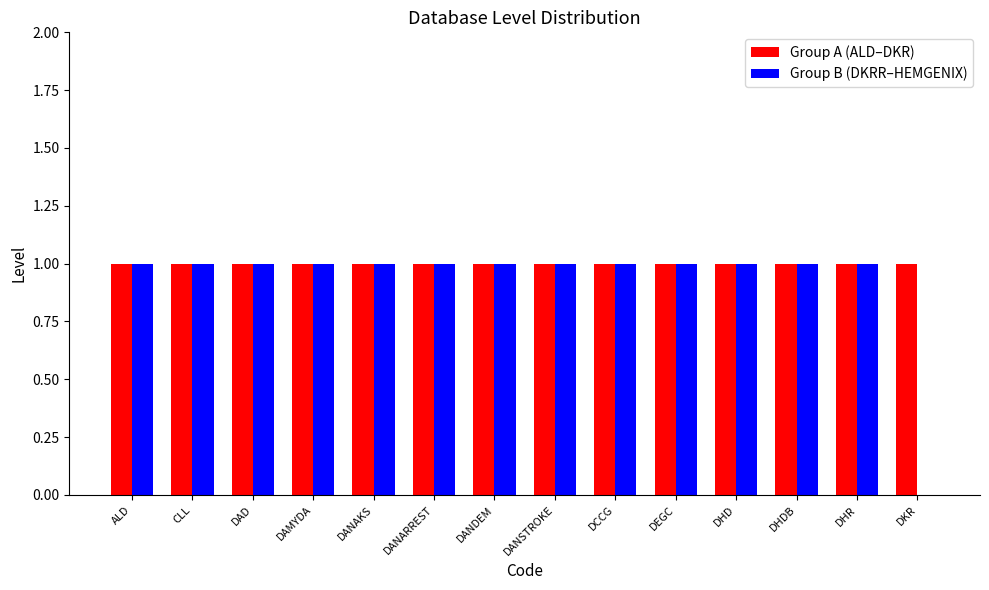

Which series has the widest spread of values?

Group B (DKRR–HEMGENIX)